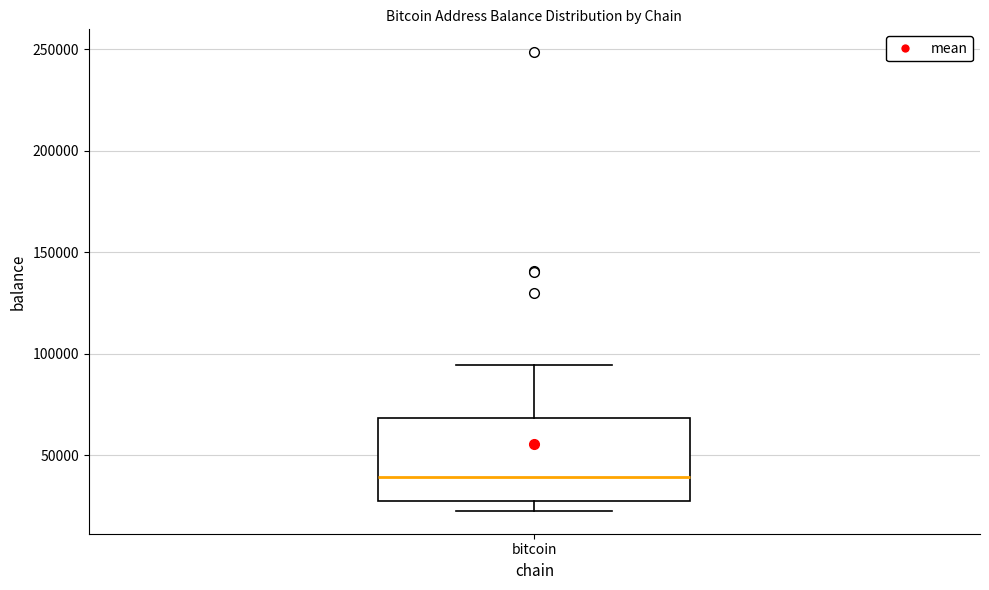

Where does the upper whisker of the box for bitcoin end on the y-axis? The values are not printed on the chart, so give them approximately, as read against the axis.

95000